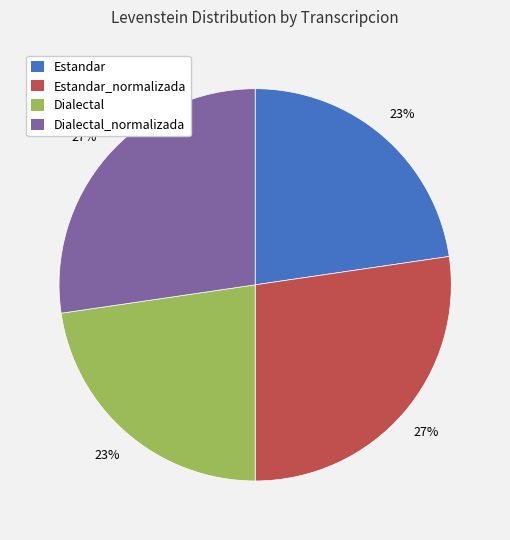

Count the number of slices in the pie.

4